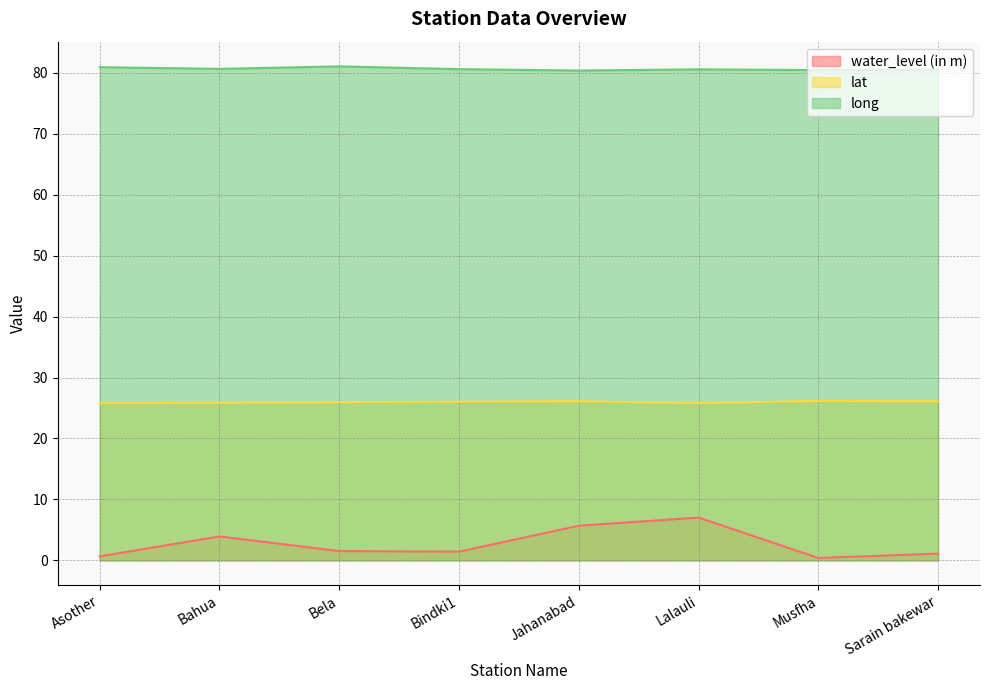

Reading left to right, list all the values displayed in this chart.

water_level (in m): Asother=0.7	Bahua=3.9	Bela=1.5	Bindki1=1.4	Jahanabad=5.7	Lalauli=7.0	Musfha=0.4	Sarain bakewar=1.1
lat: Asother=25.8	Bahua=25.8	Bela=26.0	Bindki1=26.0	Jahanabad=26.1	Lalauli=25.8	Musfha=26.1	Sarain bakewar=26.1
long: Asother=80.9	Bahua=80.6	Bela=81.0	Bindki1=80.6	Jahanabad=80.3	Lalauli=80.5	Musfha=80.4	Sarain bakewar=80.5